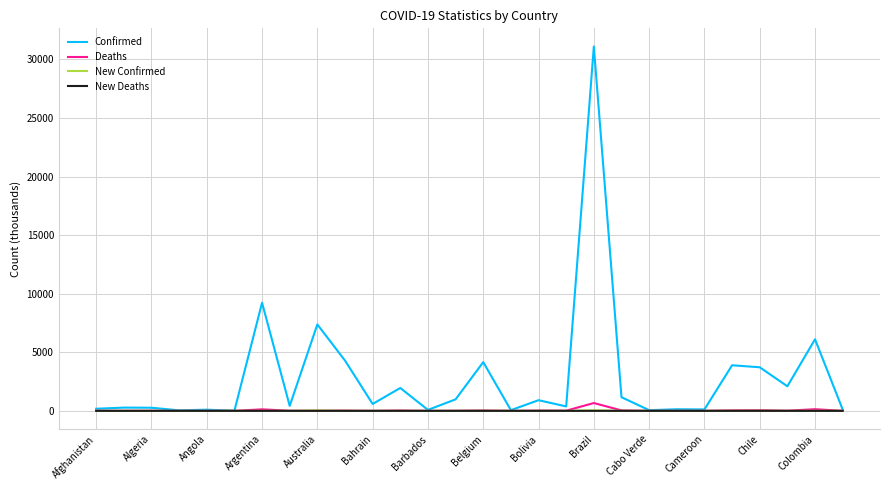

What is the average value of the New Confirmed series?

3.7